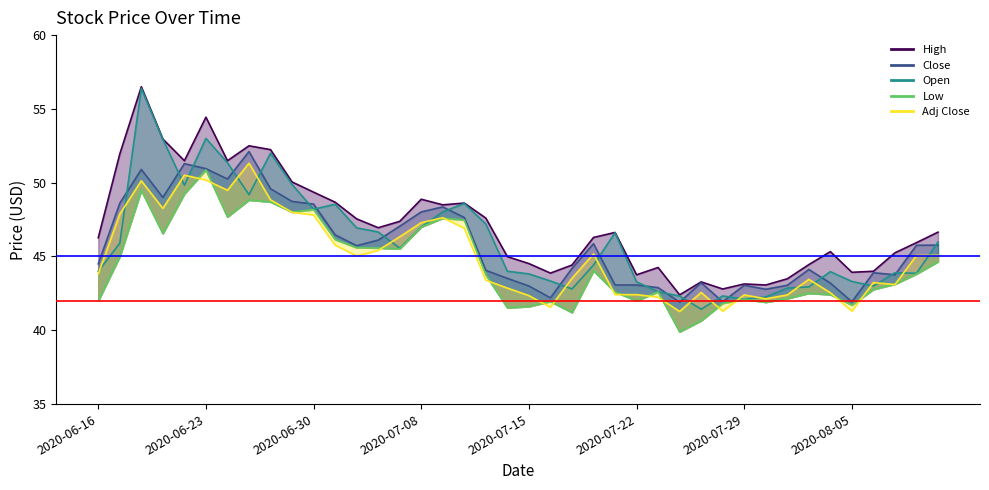

How many data points in Adj Close are less than 45?

20